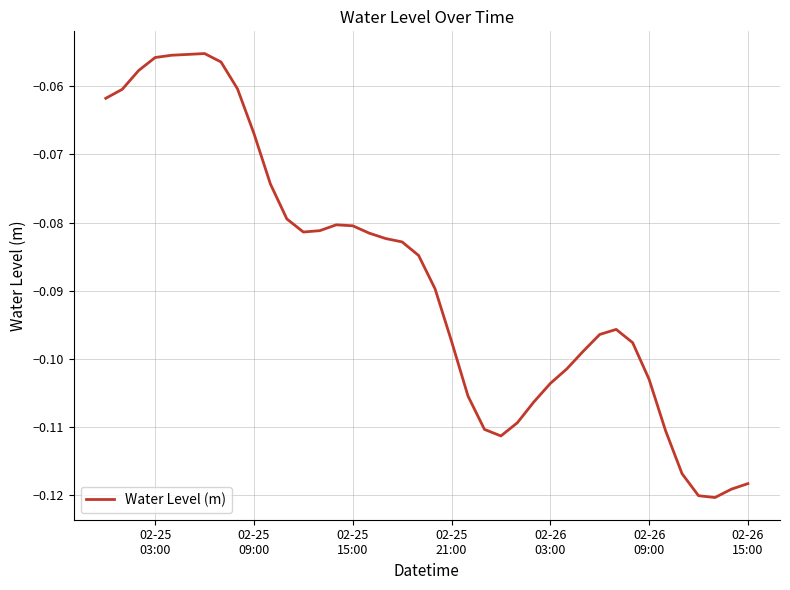

How many lines are shown in the chart?

1